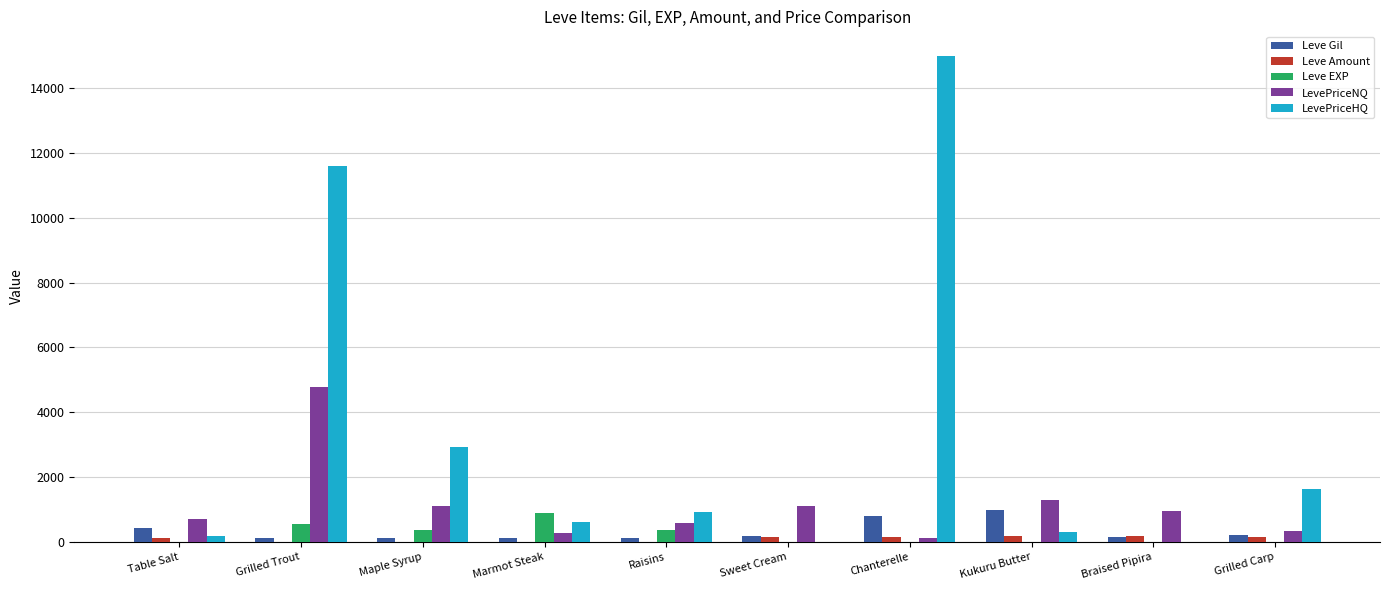

What are all the series names shown in the legend?

Leve Gil, Leve Amount, Leve EXP, LevePriceNQ, LevePriceHQ